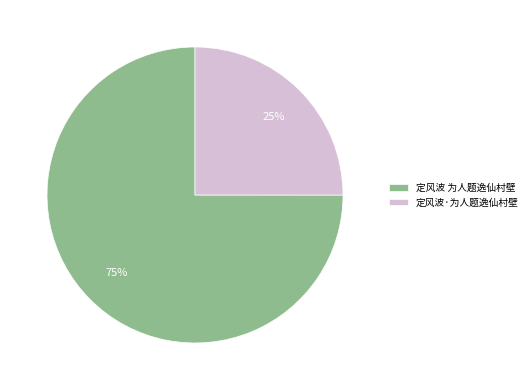

The 定风波·为人题逸仙村壁 slice represents 25% of the pie. True or false?

True